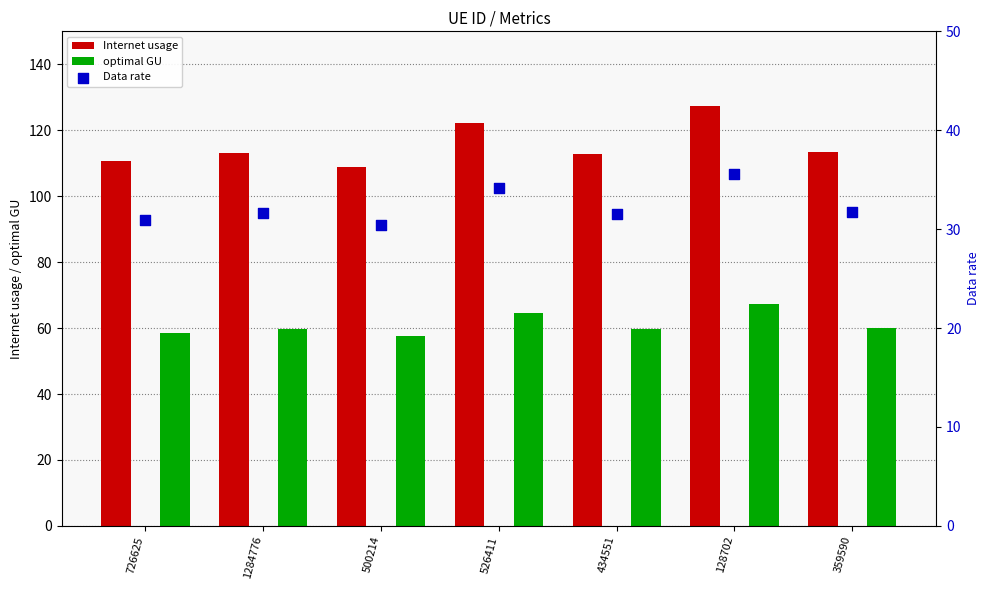

What are all the series names shown in the legend?

Internet usage, optimal GU, Data rate